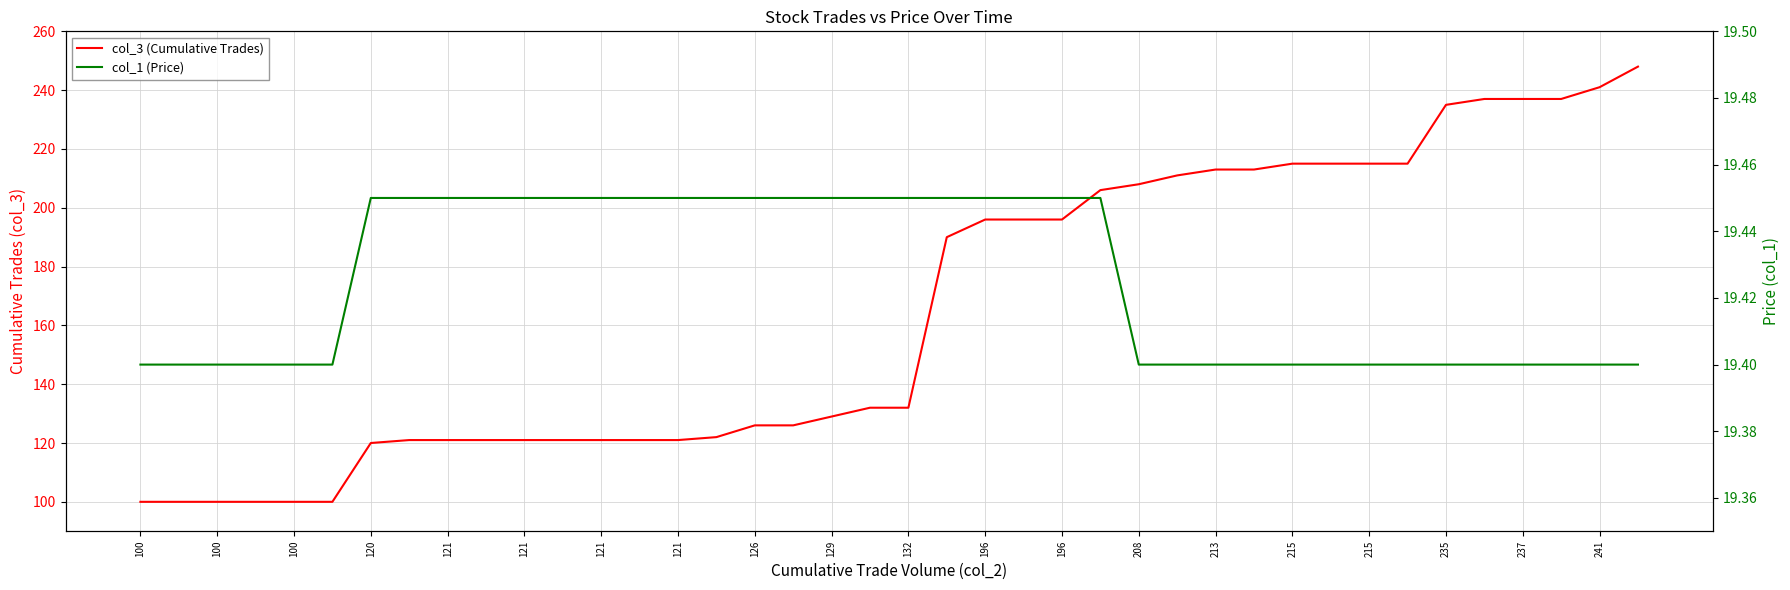

Reading left to right, transcribe all the data shown in this chart.

col_3 (Cumulative Trades): 100.0	100.0	100.0	100.0	100.0	100.0	120.0	121.0	121.0	121.0	121.0	121.0	121.0	121.0	121.0	122.0	126.0	126.0	129.0	132.0	132.0	190.0	196.0	196.0	196.0	206.0	208.0	211.0	213.0	213.0	215.0	215.0	215.0	215.0	235.0	237.0	237.0	237.0	241.0	248.0
col_1 (Price): 19.4	19.4	19.4	19.4	19.4	19.4	19.4	19.4	19.4	19.4	19.4	19.4	19.4	19.4	19.4	19.4	19.4	19.4	19.4	19.4	19.4	19.4	19.4	19.4	19.4	19.4	19.4	19.4	19.4	19.4	19.4	19.4	19.4	19.4	19.4	19.4	19.4	19.4	19.4	19.4